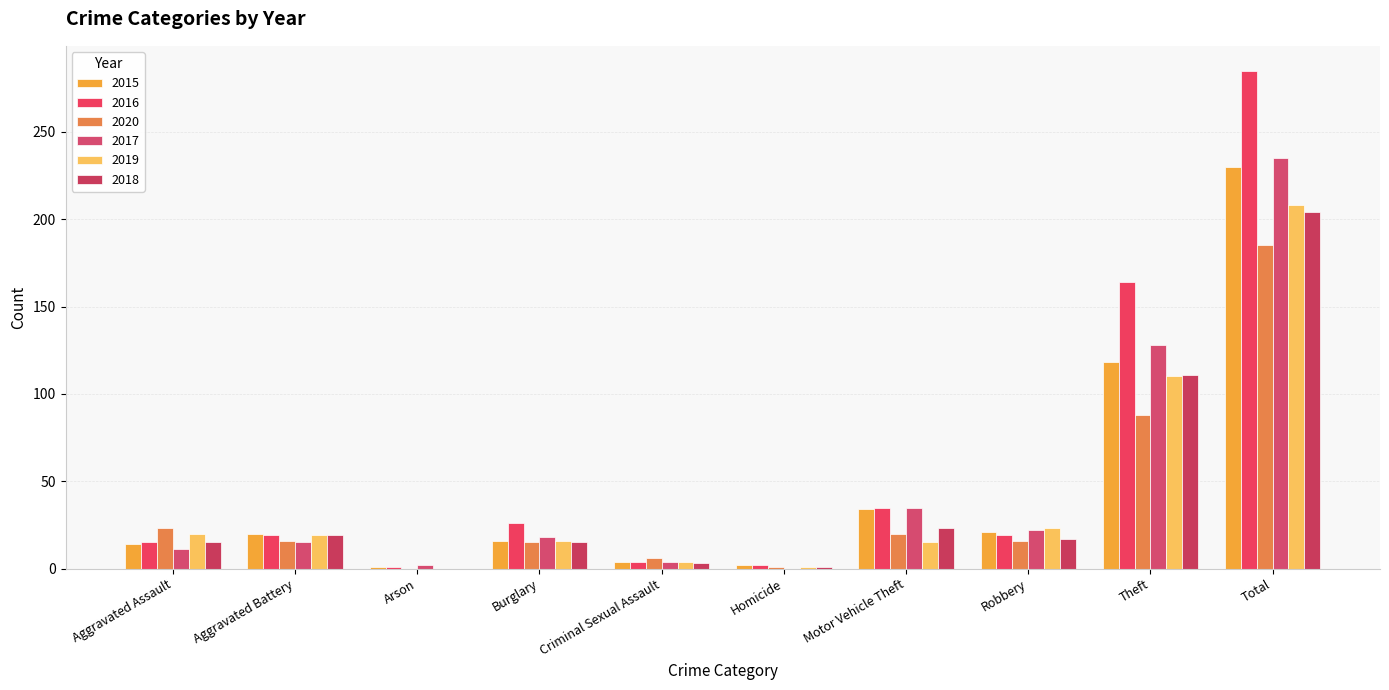

Are the bars grouped side by side (vs. stacked)?

Yes